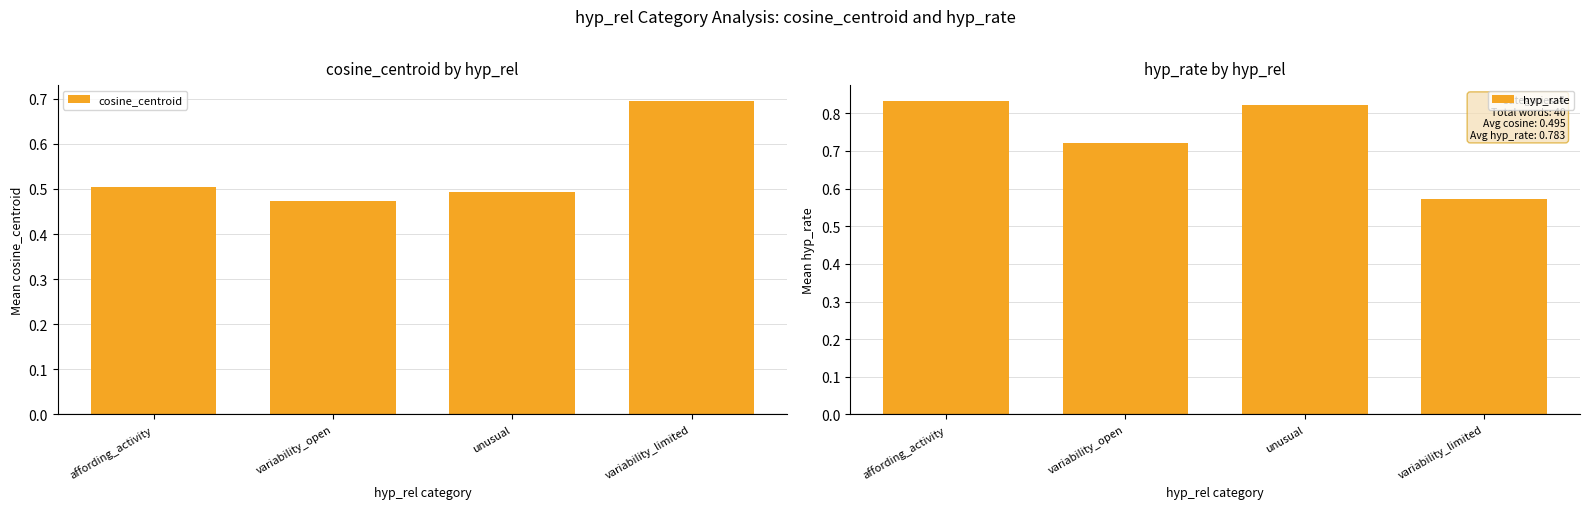

The value of hyp_rate at variability_open is 1.2. True or false?

False